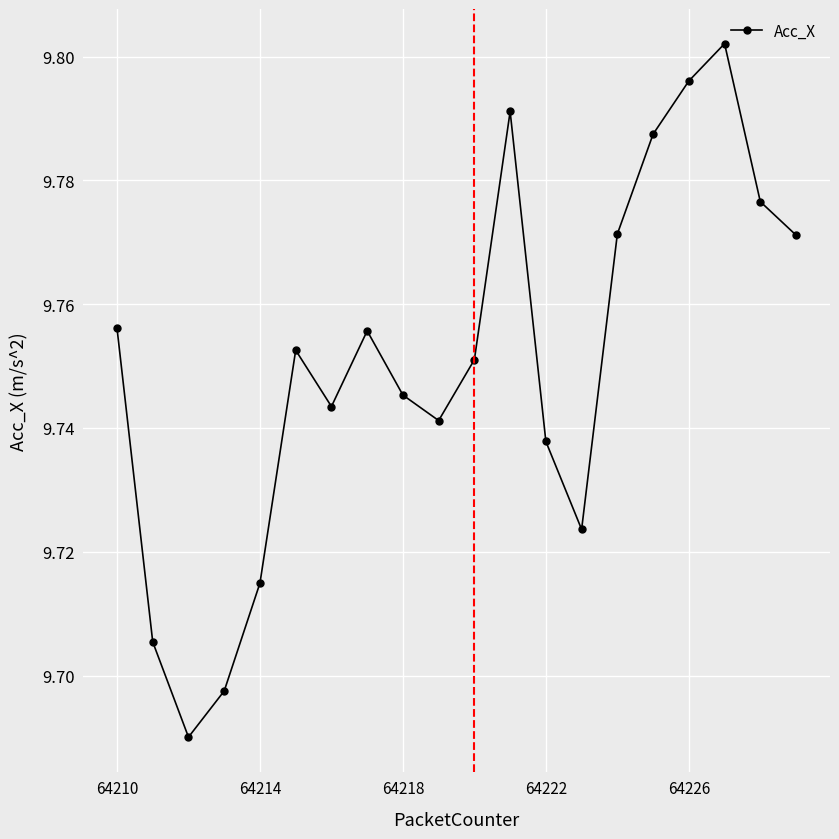

How many points are higher than both their immediate neighbors (excluding endpoints)?

4